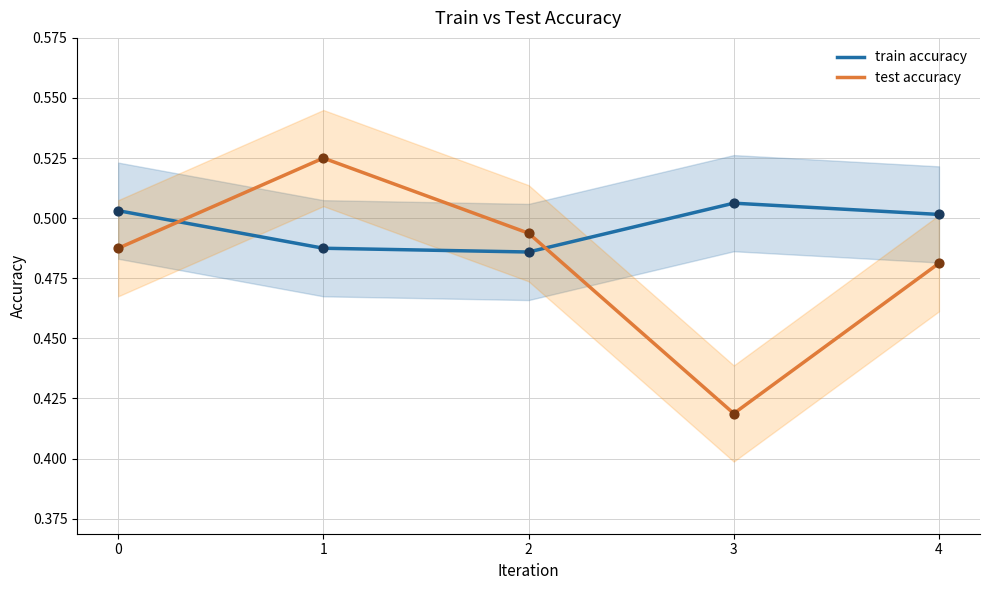

Is the value of train accuracy at 2 greater than the value of test accuracy at 2?

No